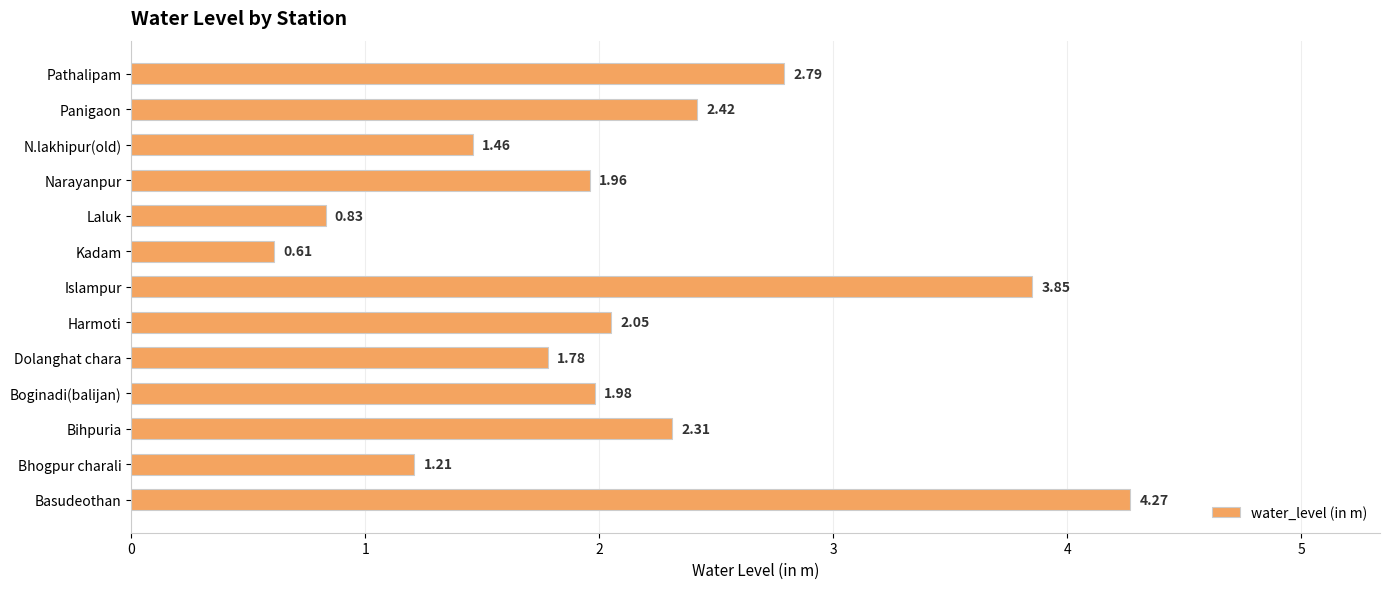

What is the change in value from Bhogpur charali to Pathalipam?

+1.6